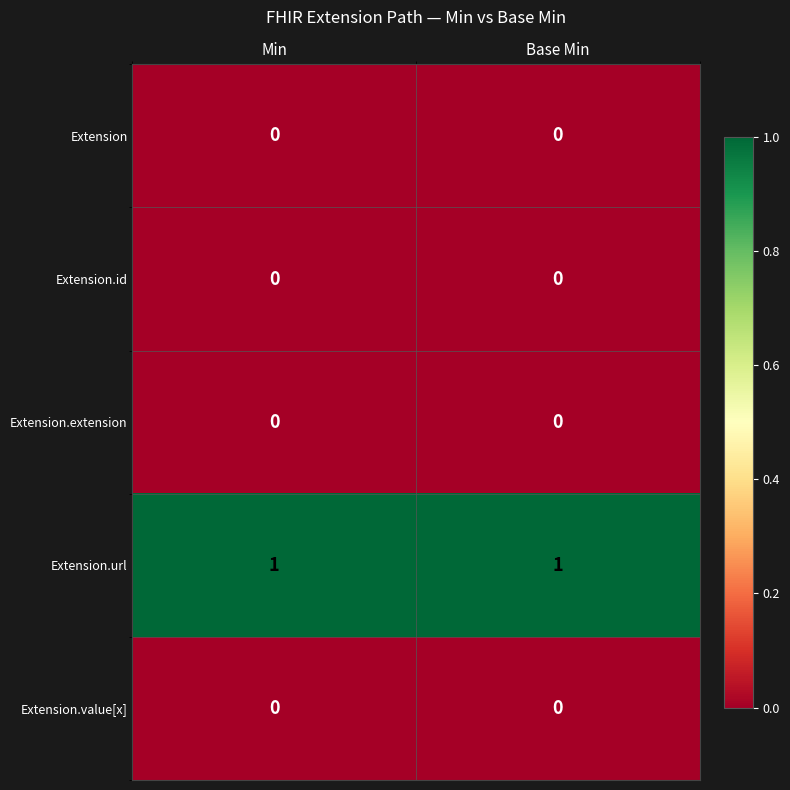

Is it true that Extension equals 0 at Min?

True